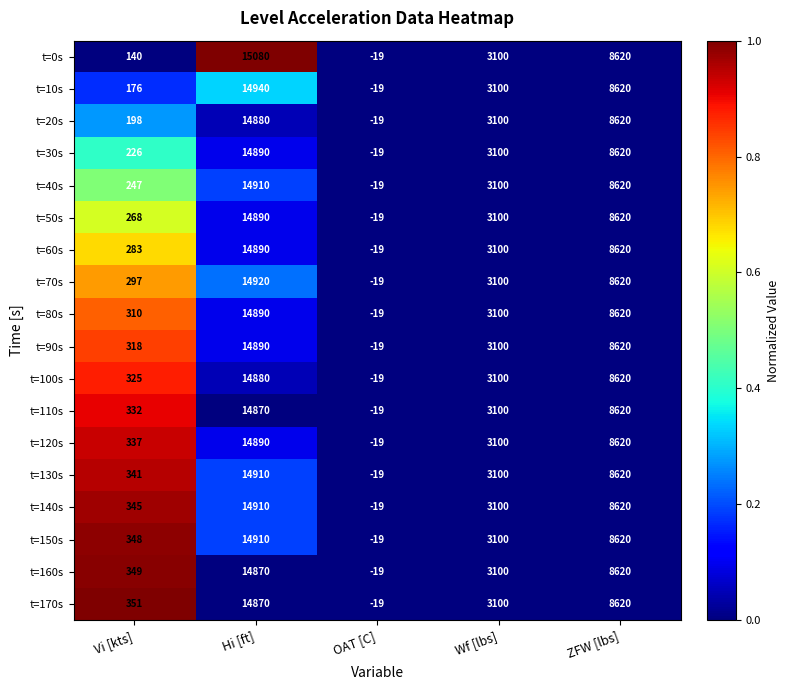

At which category is the sum across all series the highest?

Hi [ft]